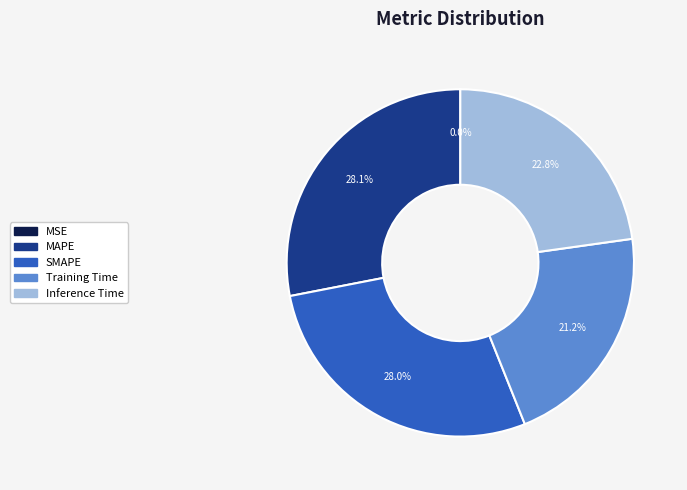

What is the total percentage of SMAPE and Training Time?

49.2%